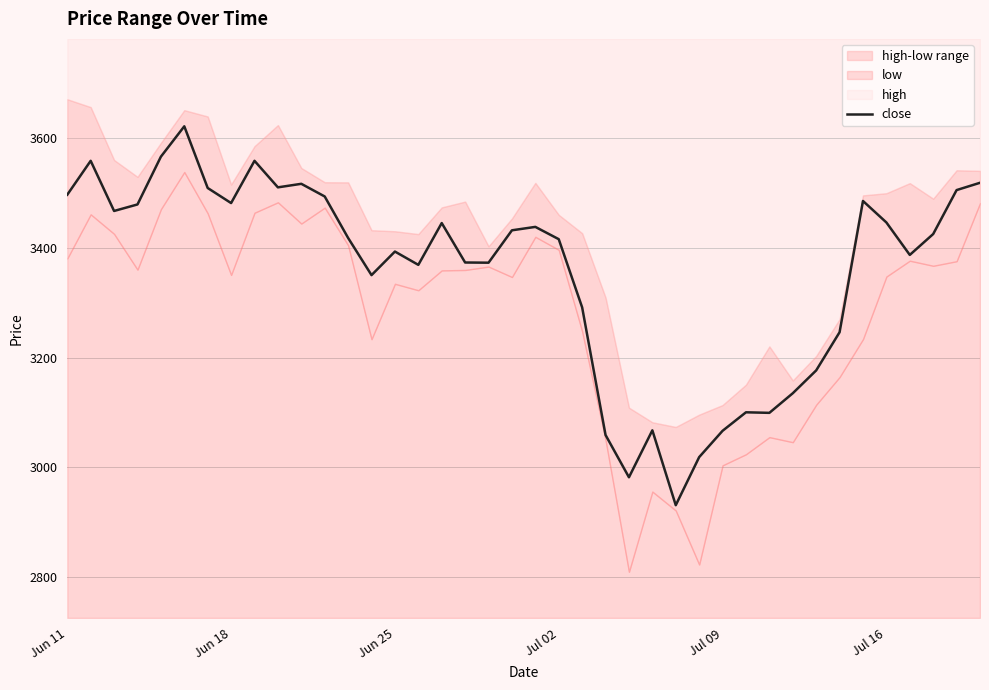

How many lines are shown in the chart?

1